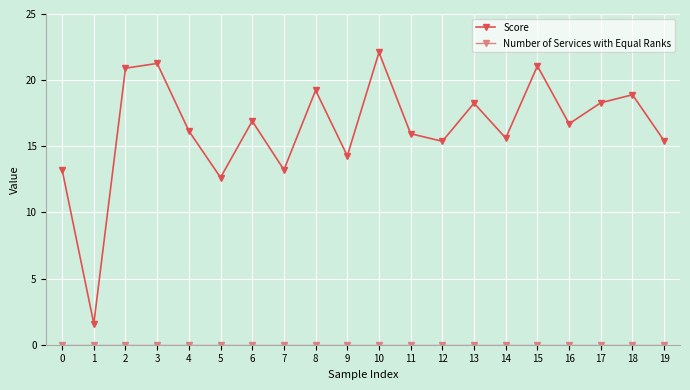

Between 7 and 18, which series saw the biggest shift?

Score